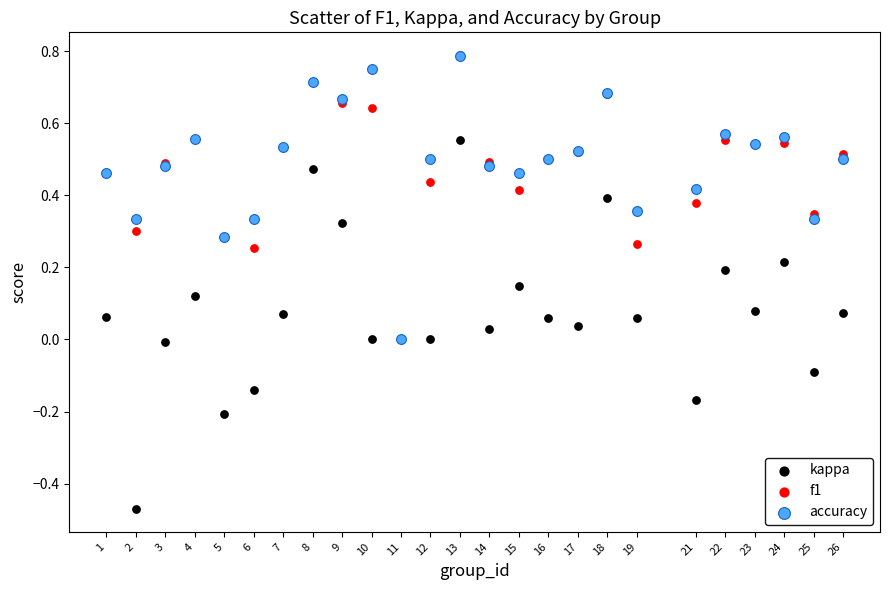

Which series contains the lowest Y value?

kappa